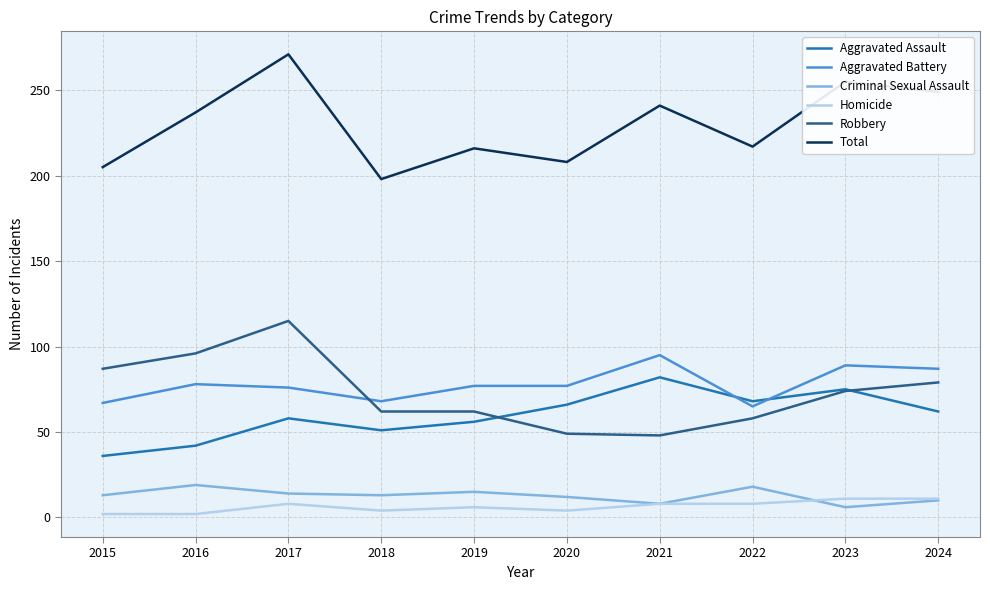

List the series in order of their peak value, lowest first.

Homicide, Criminal Sexual Assault, Aggravated Assault, Aggravated Battery, Robbery, Total